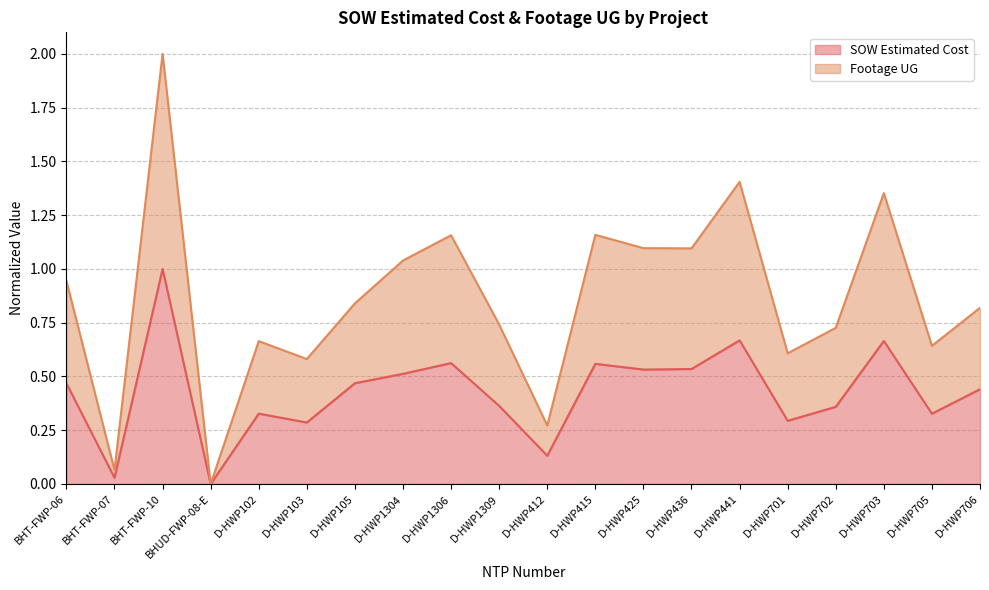

True or false: Footage UG and SOW Estimated Cost intersect in this chart.

False